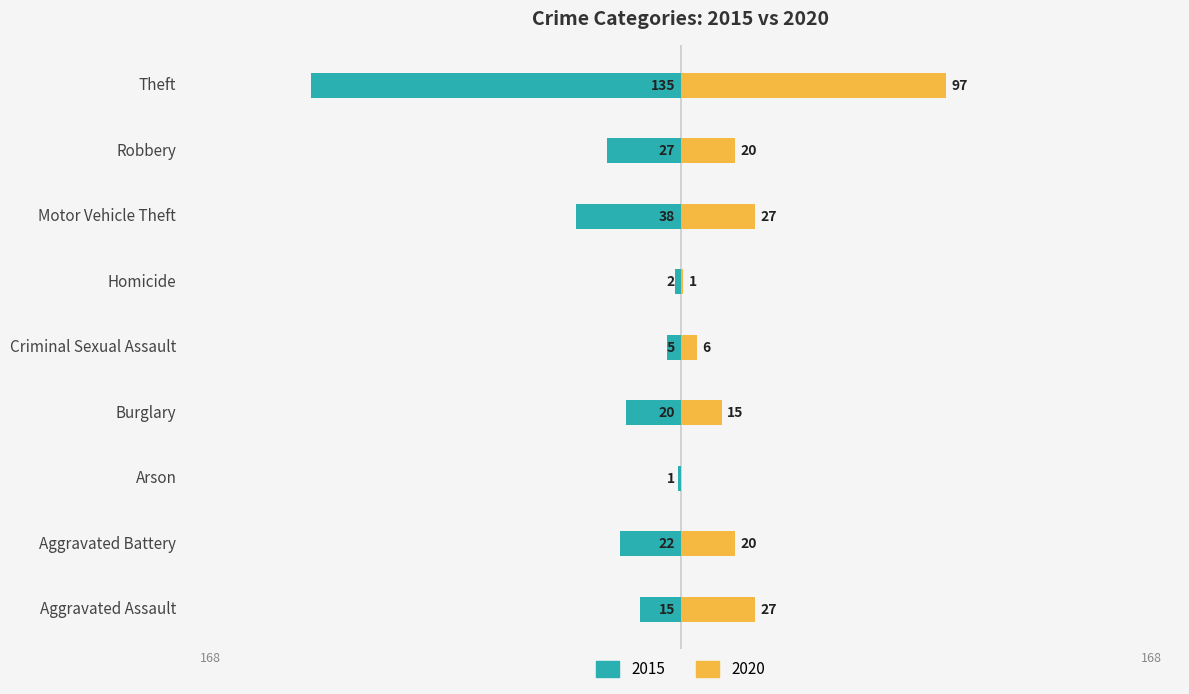

Reading right to left, transcribe all the data shown in this chart.

2015: Theft=-135	Robbery=-27	Motor Vehicle Theft=-38	Homicide=-2	Criminal Sexual Assault=-5	Burglary=-20	Arson=-1	Aggravated Battery=-22	Aggravated Assault=-15
2020: Theft=97	Robbery=20	Motor Vehicle Theft=27	Homicide=1	Criminal Sexual Assault=6	Burglary=15	Arson=0	Aggravated Battery=20	Aggravated Assault=27